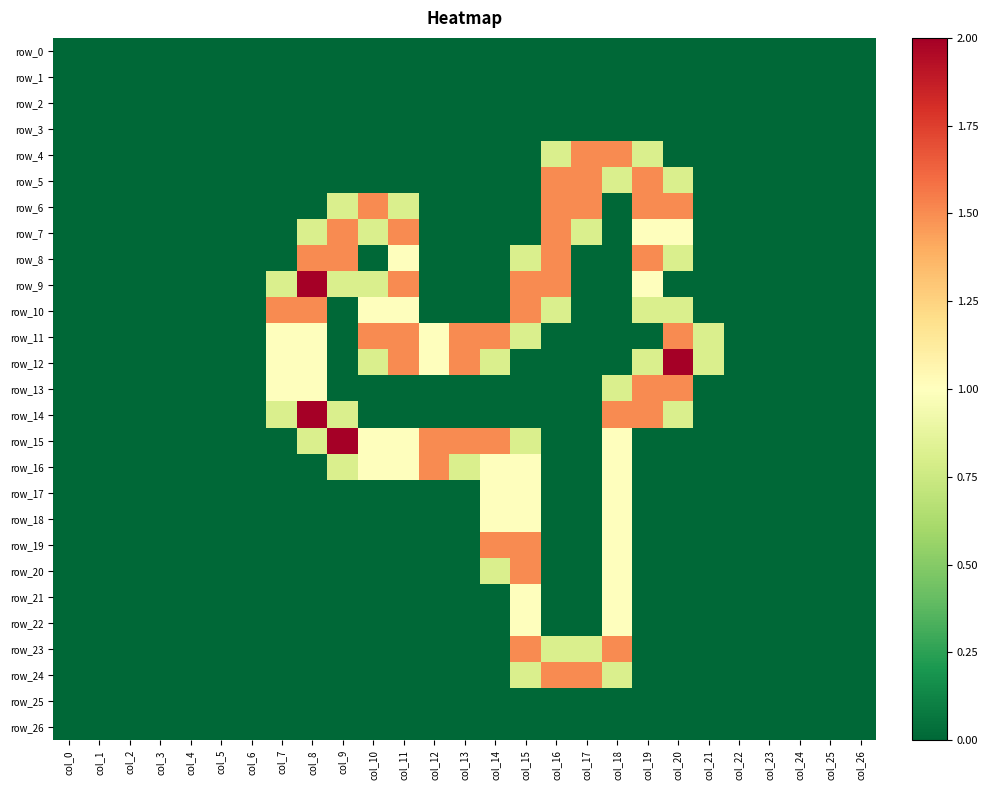

At which category does the chart reach its minimum across all series?

col_0